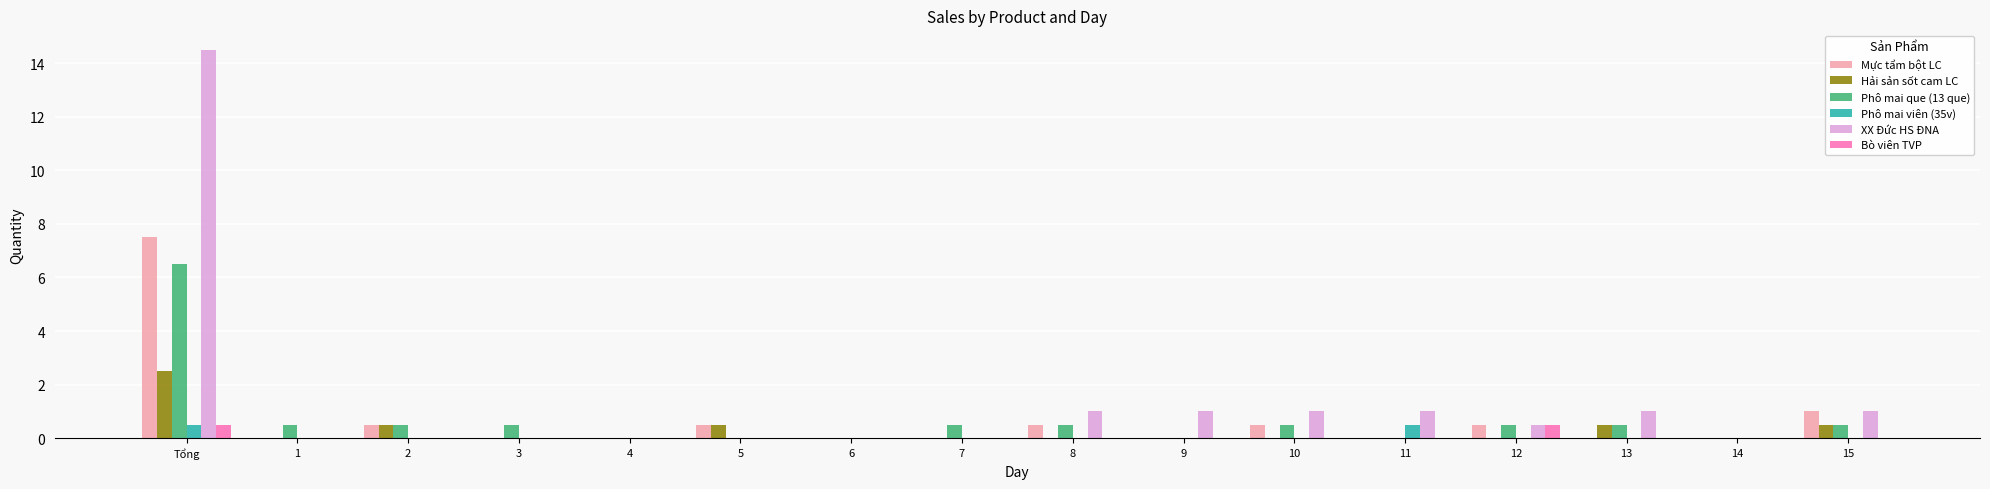

The Mực tẩm bột LC series shows 7.5 at Tổng. True or false?

True